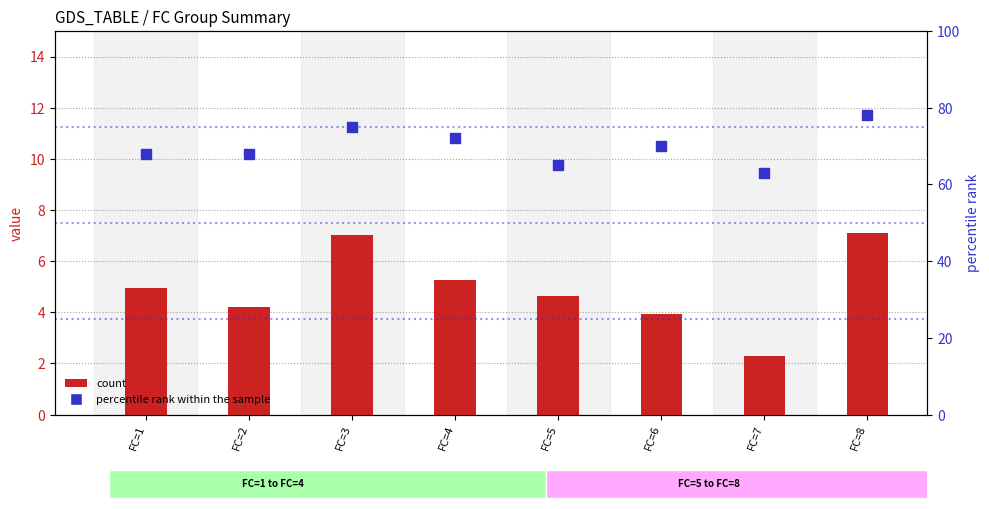

Is the value of percentile rank within the sample at FC=3 greater than the value of count at FC=2?

Yes